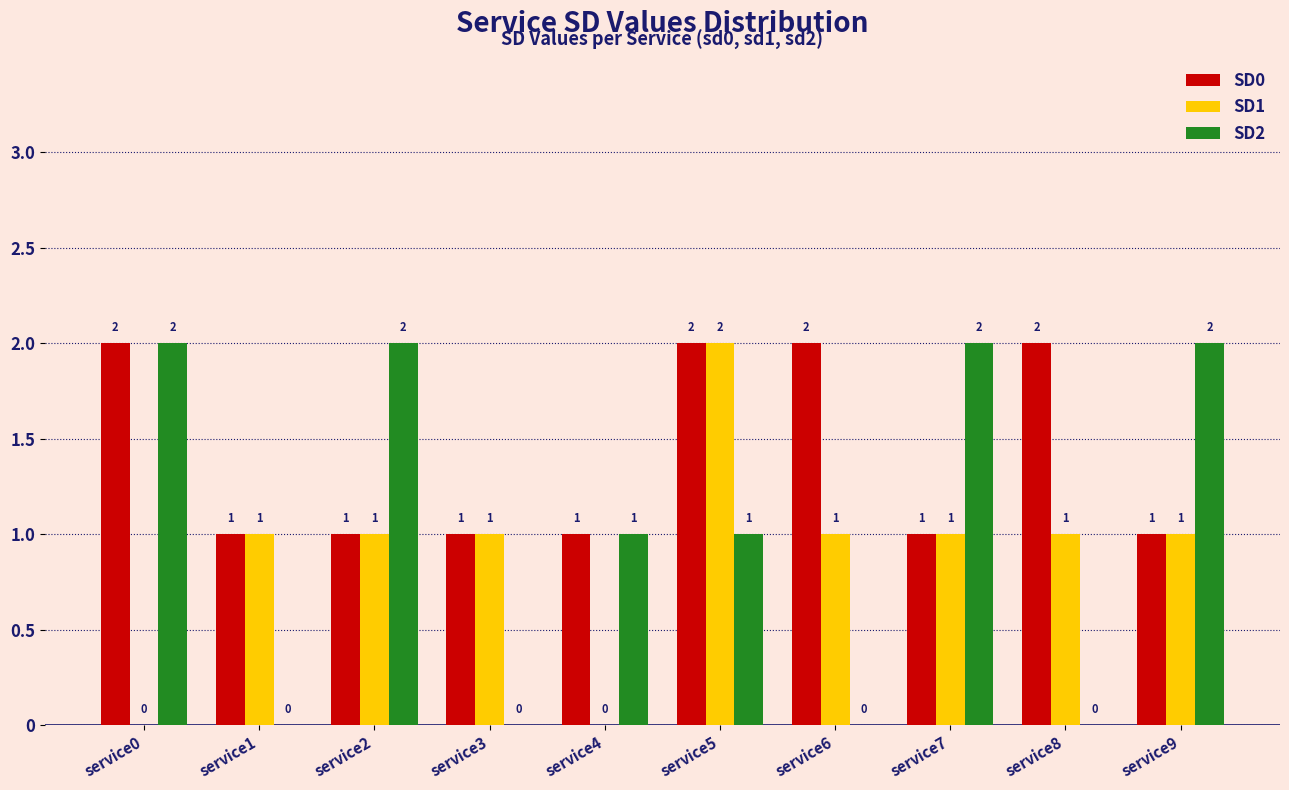

At which category is the sum across all series the highest?

service5